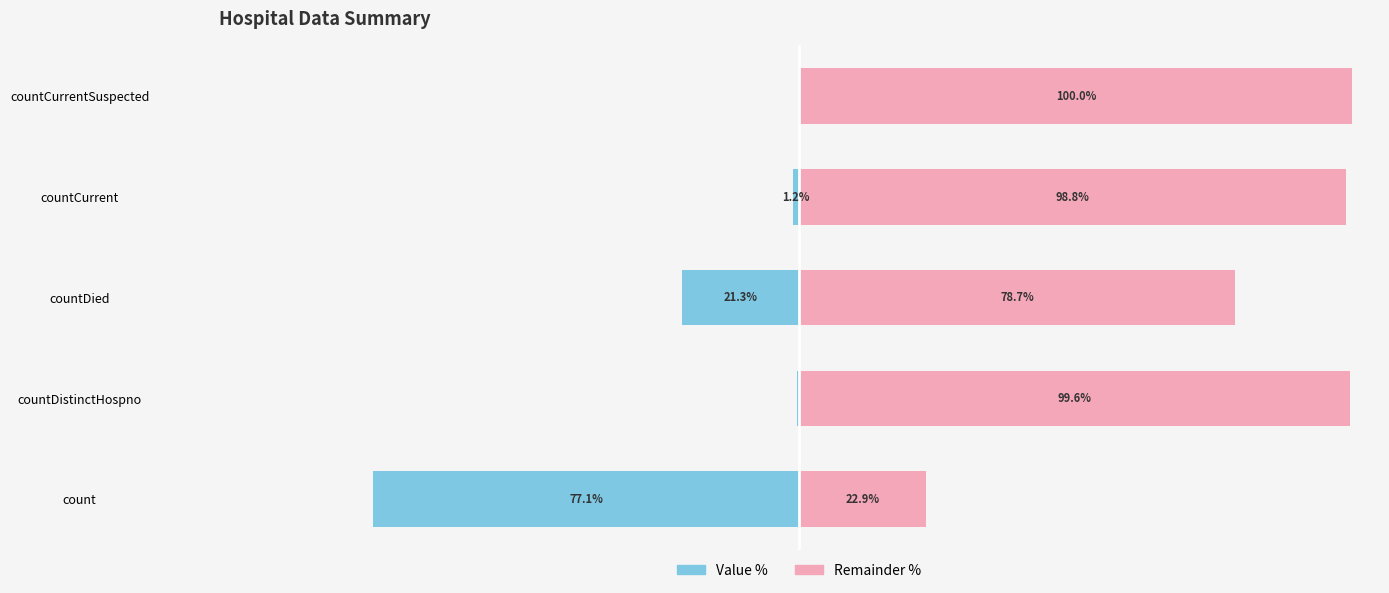

What is the sum of all Value values?

-100.0